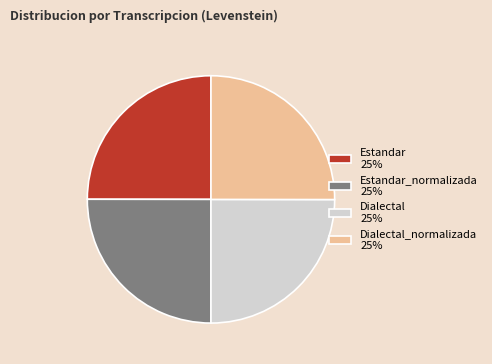

Approximately how many times larger is the value at Dialectal 25% compared to Dialectal_normalizada 25%?

1.0